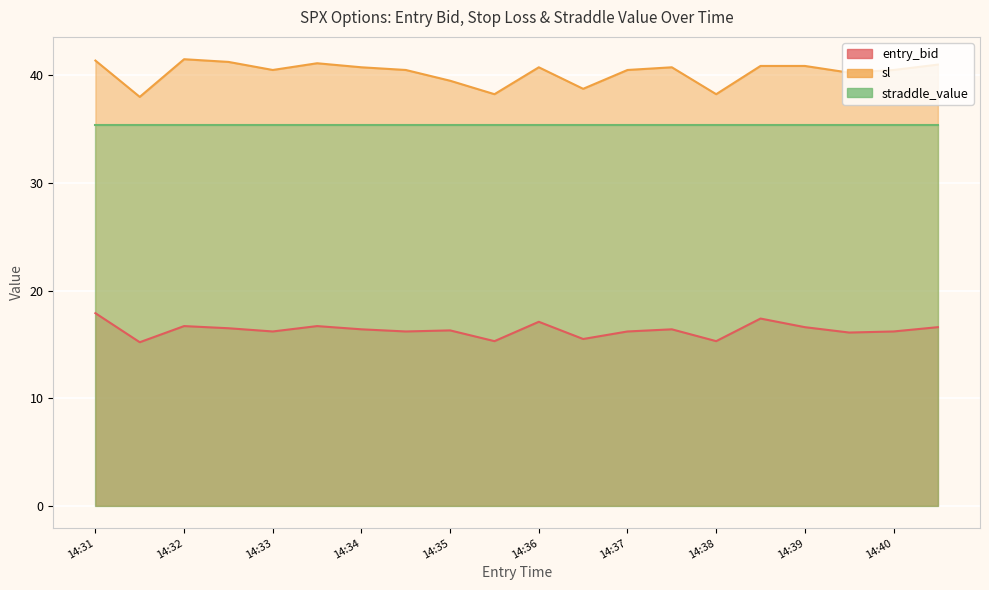

How many categories are shown in the chart?

20